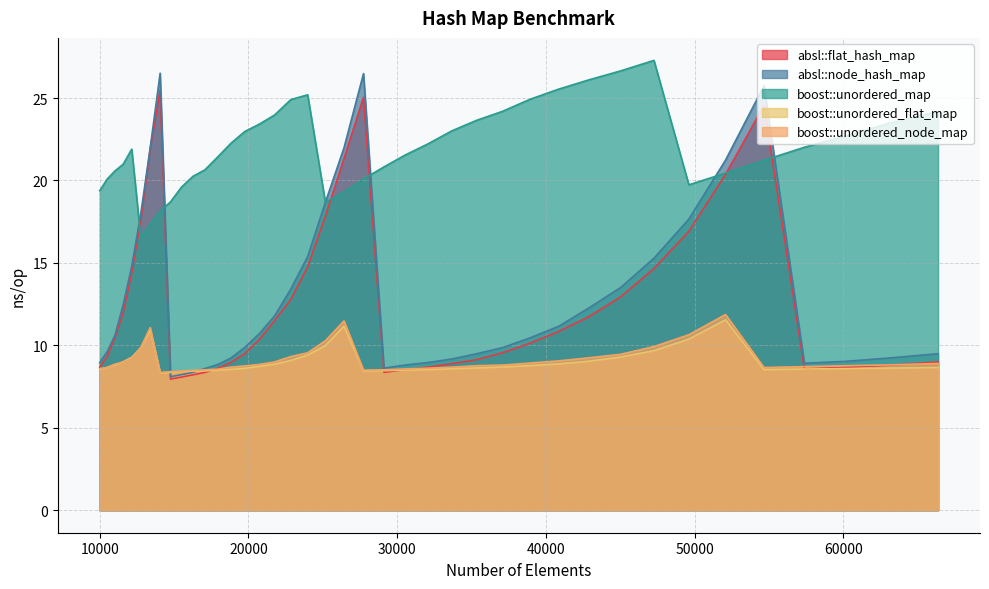

List the labels in order of boost::unordered_map value, largest first.

47258, 45022, 42892, 40863, 23980, 38930, 22845, 37089, 66358, 21764, 35335, 63216, 20734, 33664, 19753, 60223, 18818, 32072, 57372, 12154, 30555, 17927, 54656, 11576, 29110, 17078, 11025, 52069, 16269, 27733, 10500, 49605, 15498, 10000, 26421, 14763, 25171, 14063, 13396, 12760